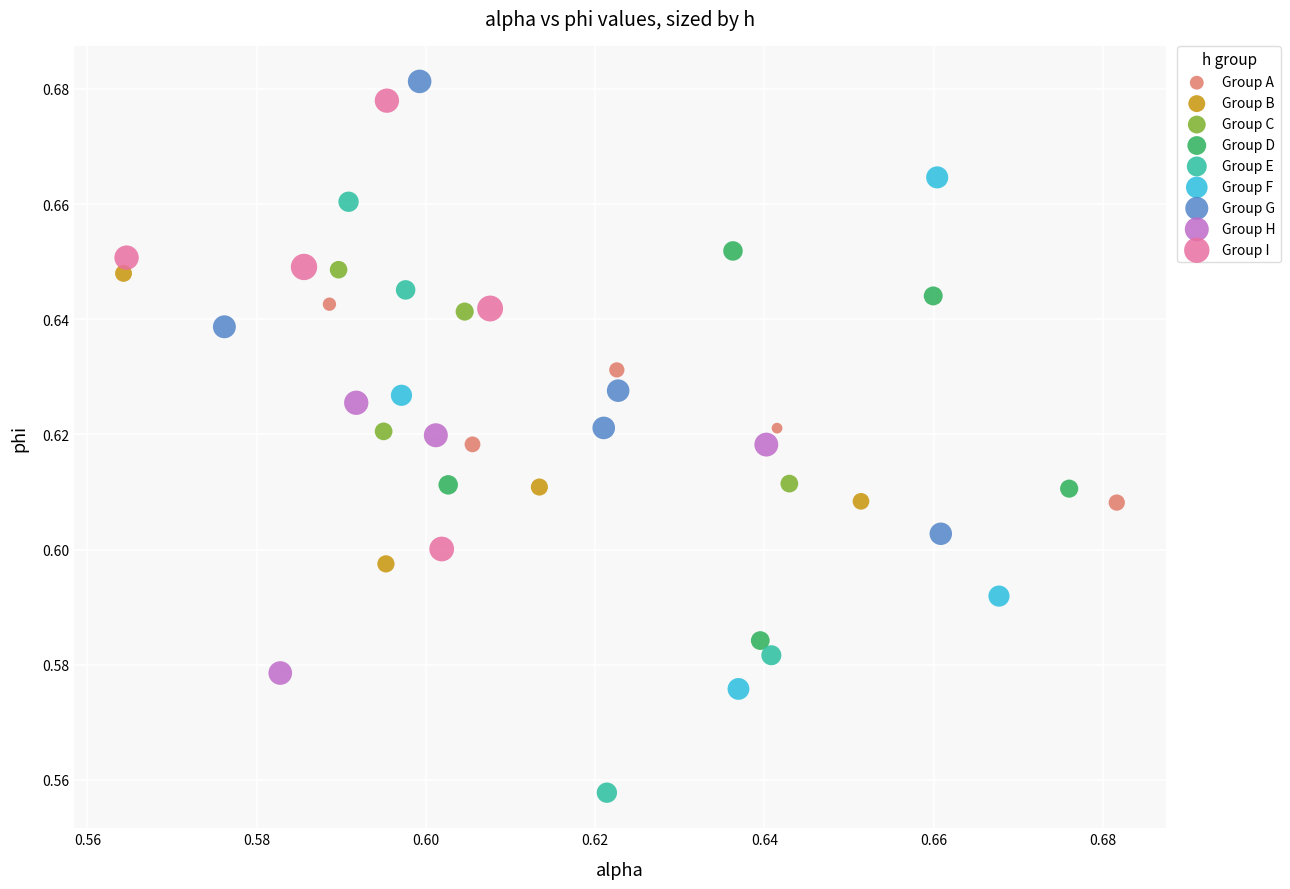

What are all the series names shown in the legend?

Group A, Group B, Group C, Group D, Group E, Group F, Group G, Group H, Group I